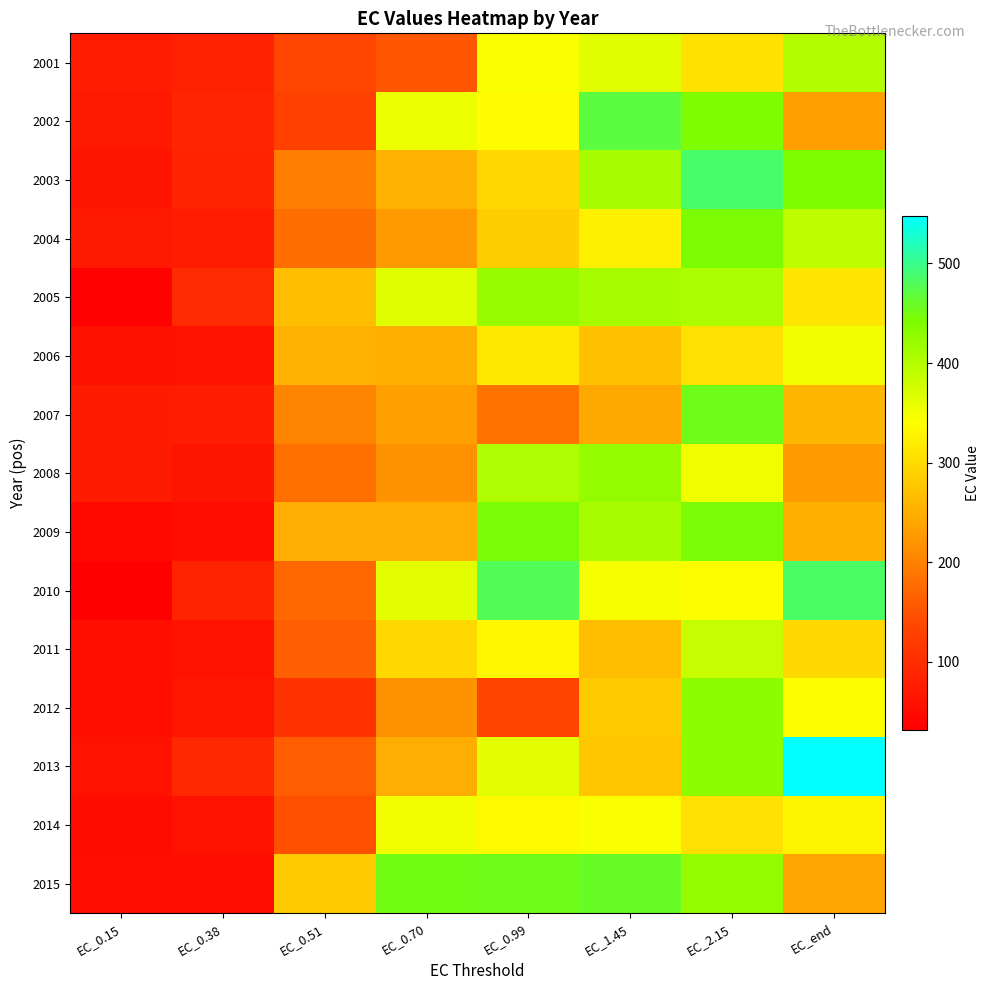

What is the total value across all series at EC_0.99?

5119.2